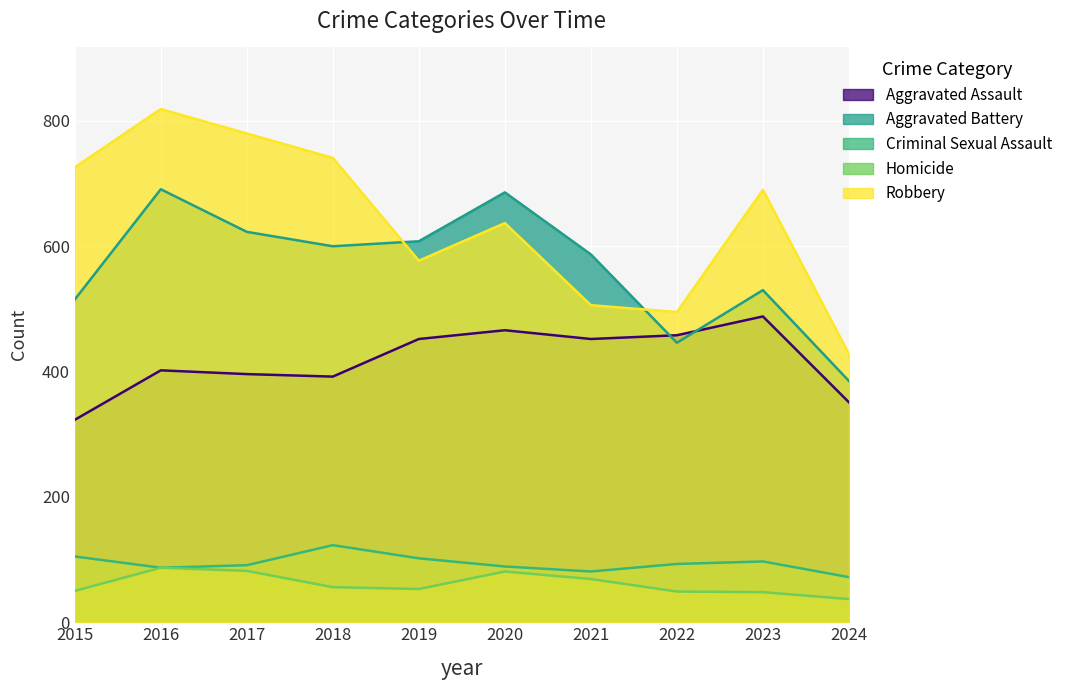

True or false: Homicide and Aggravated Battery intersect in this chart.

False